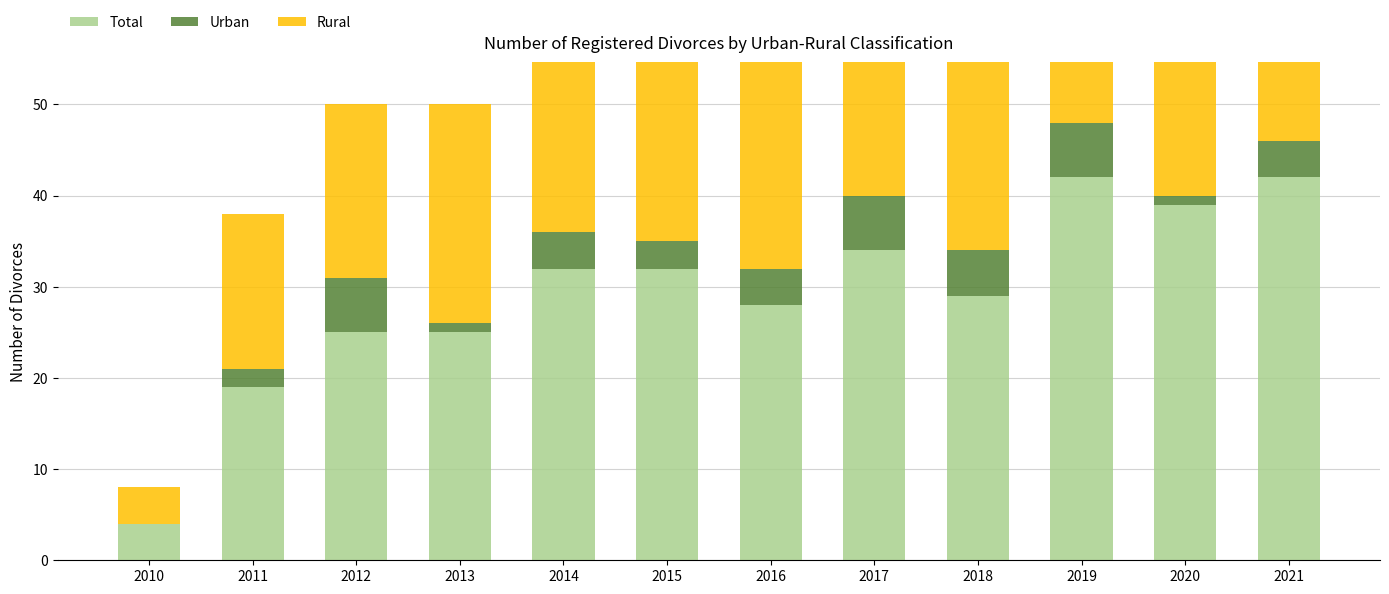

What is the sum of the Rural values at 2020 and 2021?

76